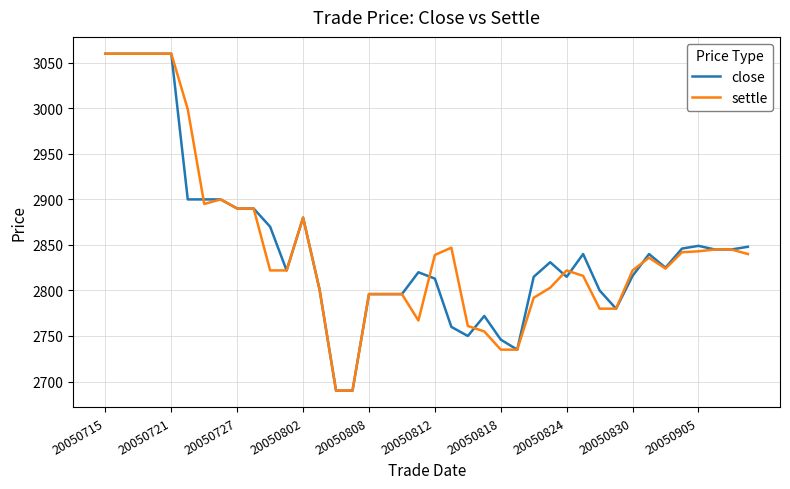

After their last crossing, which series has the higher values: close or settle?

close